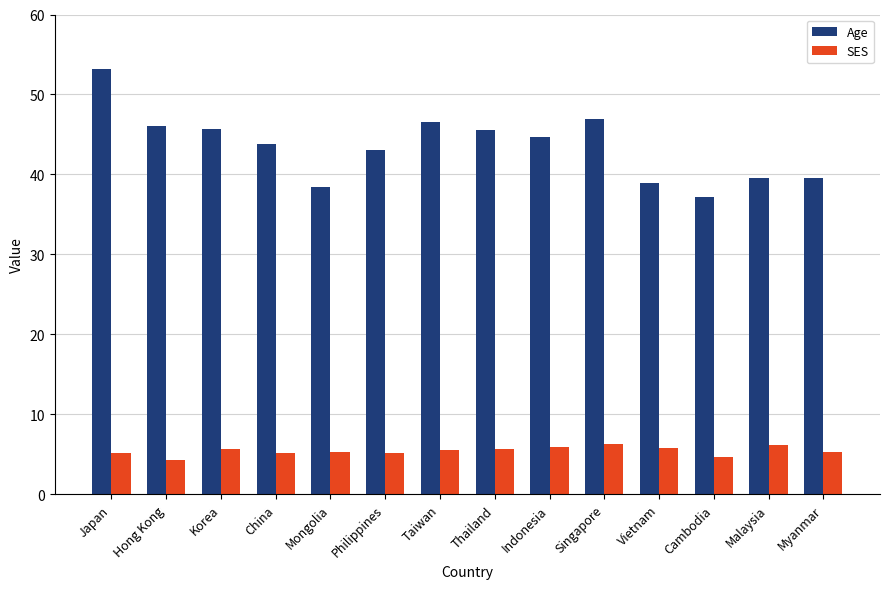

List the series in order of their overall mean, lowest first.

SES, Age